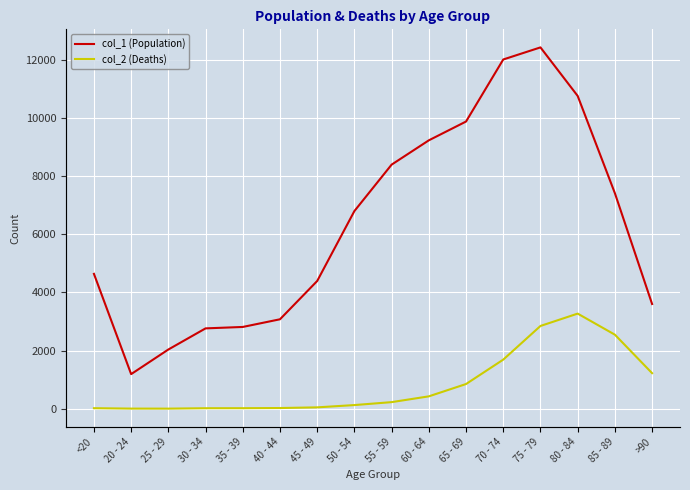

True or false: col_2 (Deaths) has a value of 71 at 45 - 49.

False